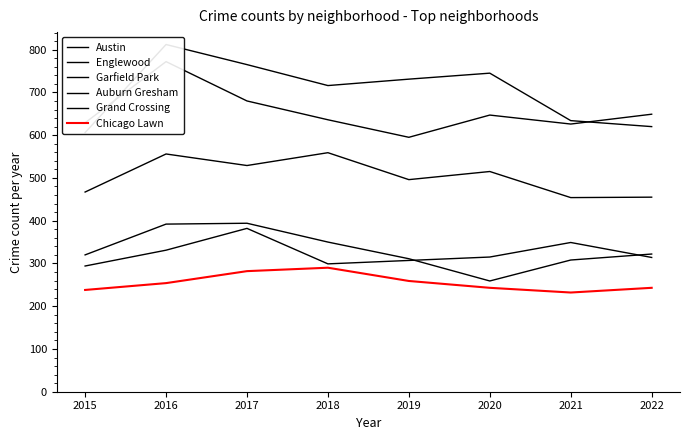

Where does the Englewood series first go above 647?

2016